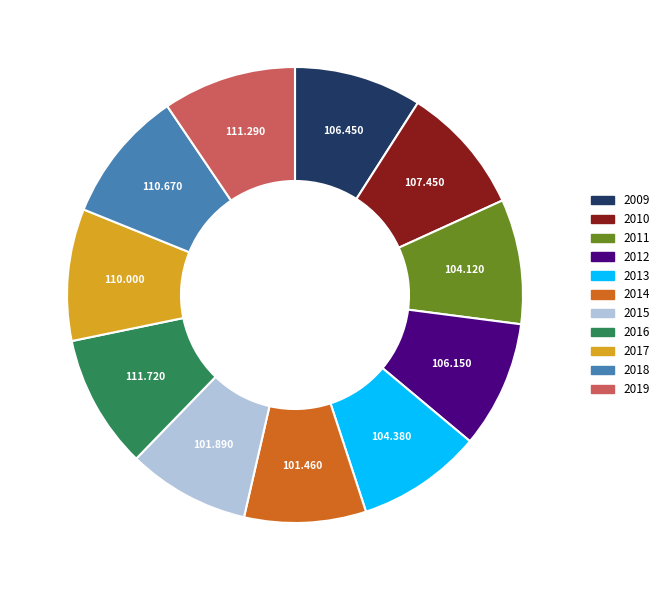

Does 2017 account for over 50% of the chart?

No